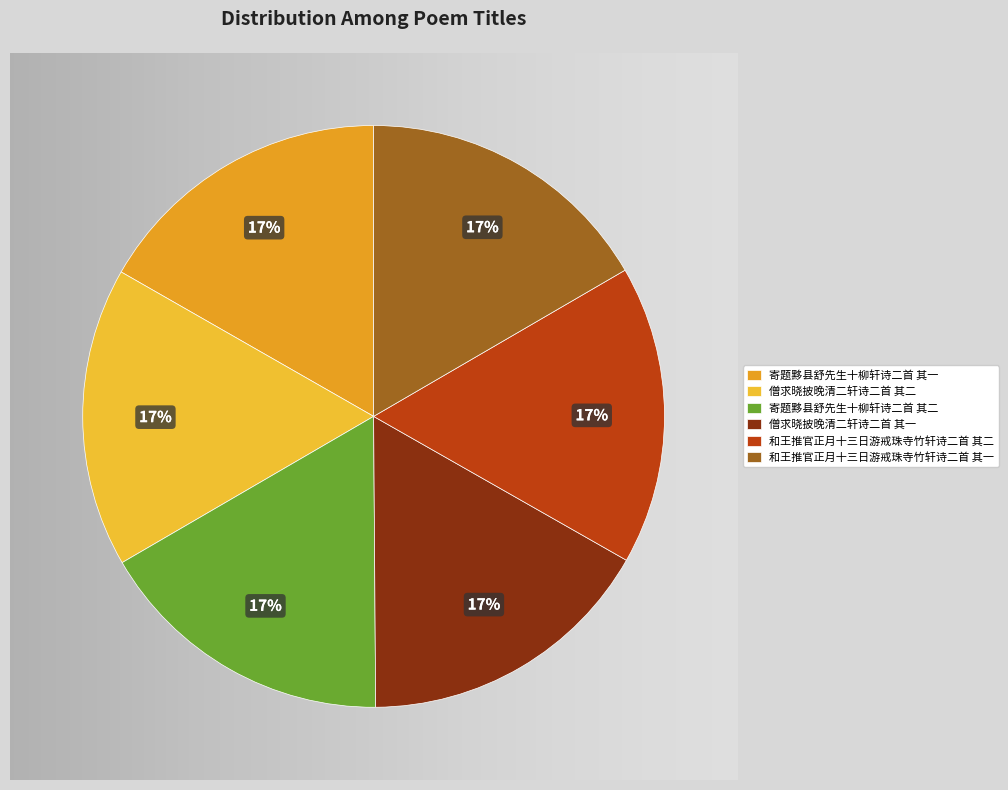

Which category has the biggest portion of the pie?

寄题黟县舒先生十柳轩诗二首 其二